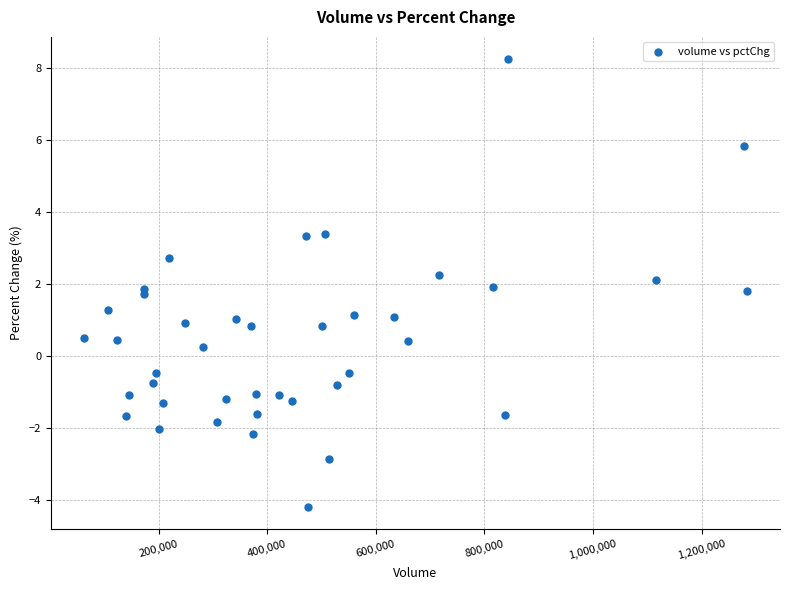

What is the range of Y values (max minus min)?

12.4